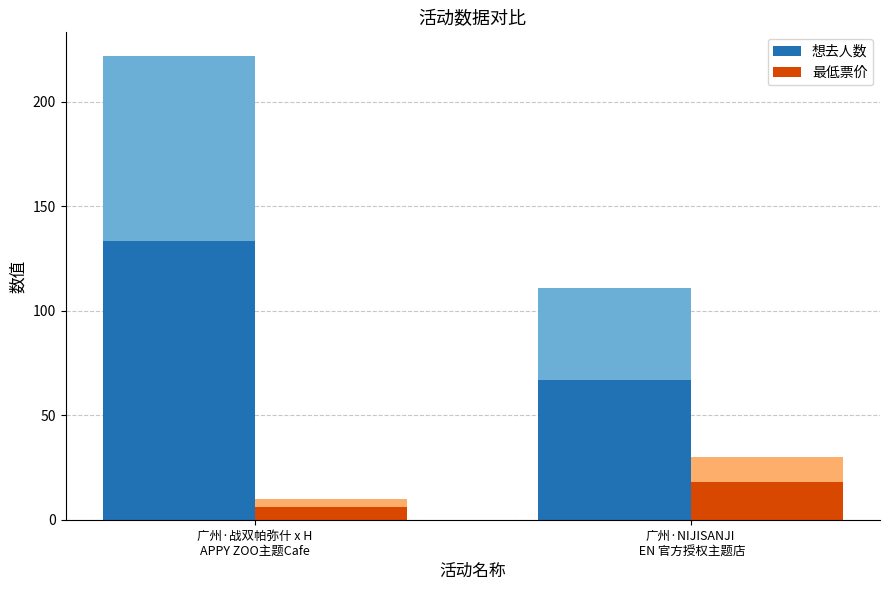

Which category has the lowest value across all series?

广州·战双帕弥什 x H
APPY ZOO主题Cafe